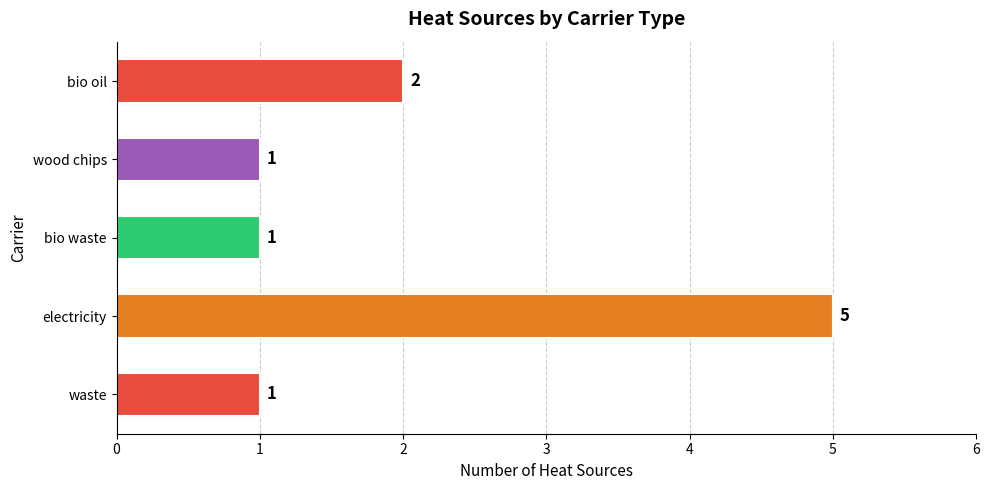

How many bars are there in total?

5